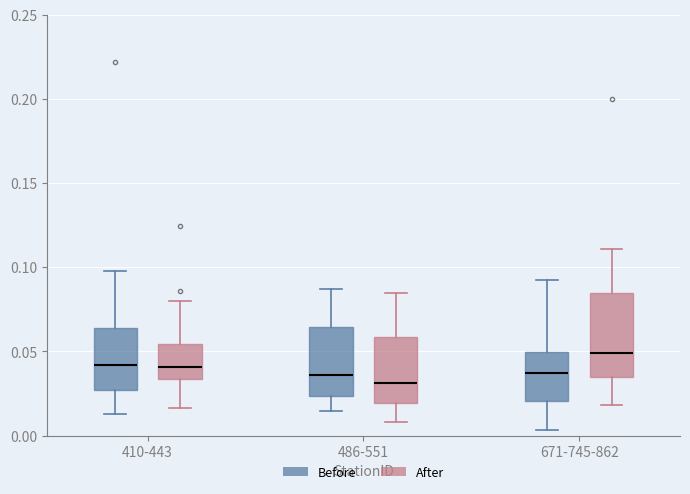

Where does the upper whisker of the box for 486-551 (Before) end on the y-axis? The values are not printed on the chart, so give them approximately, as read against the axis.

0.085